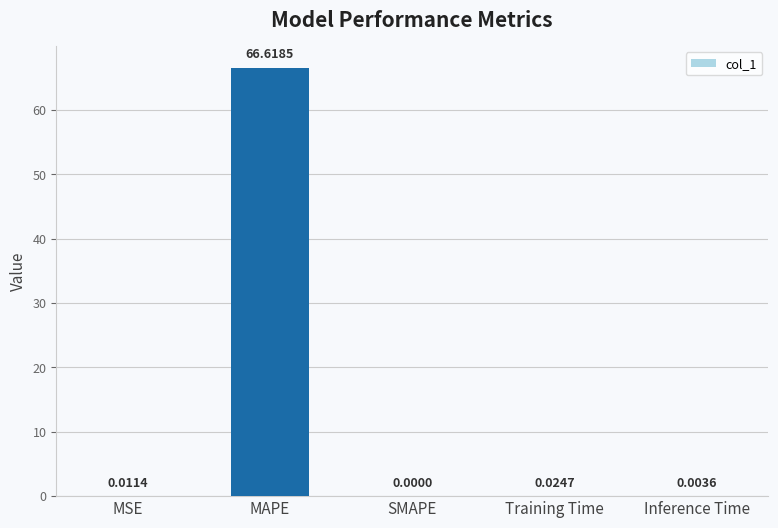

Are the bars horizontal?

No